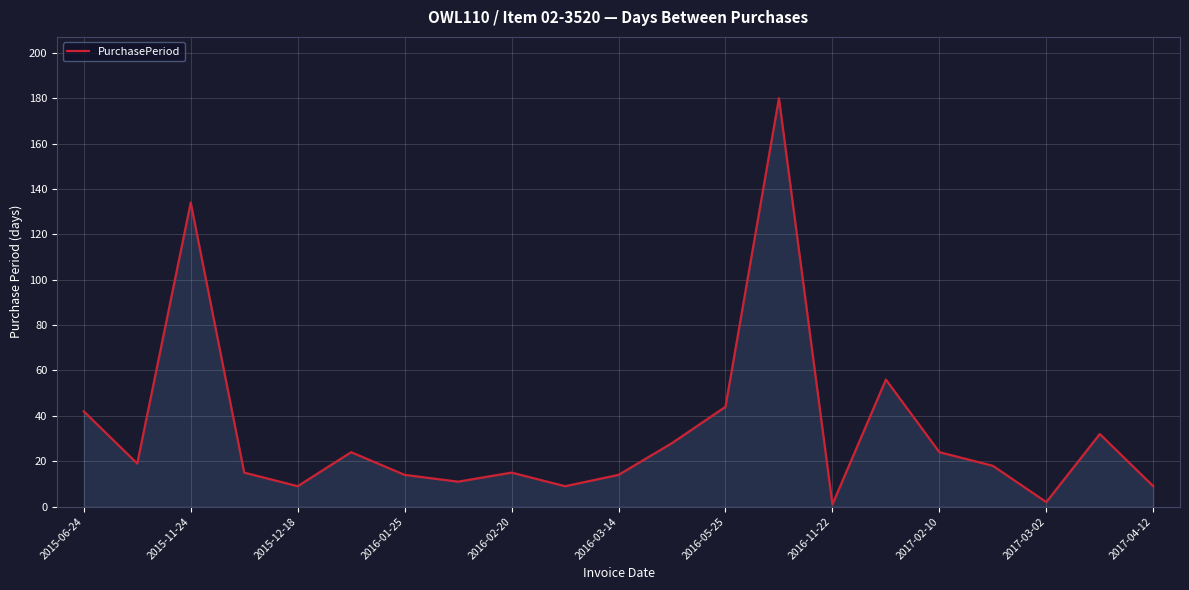

What is the maximum value shown in the chart?

180